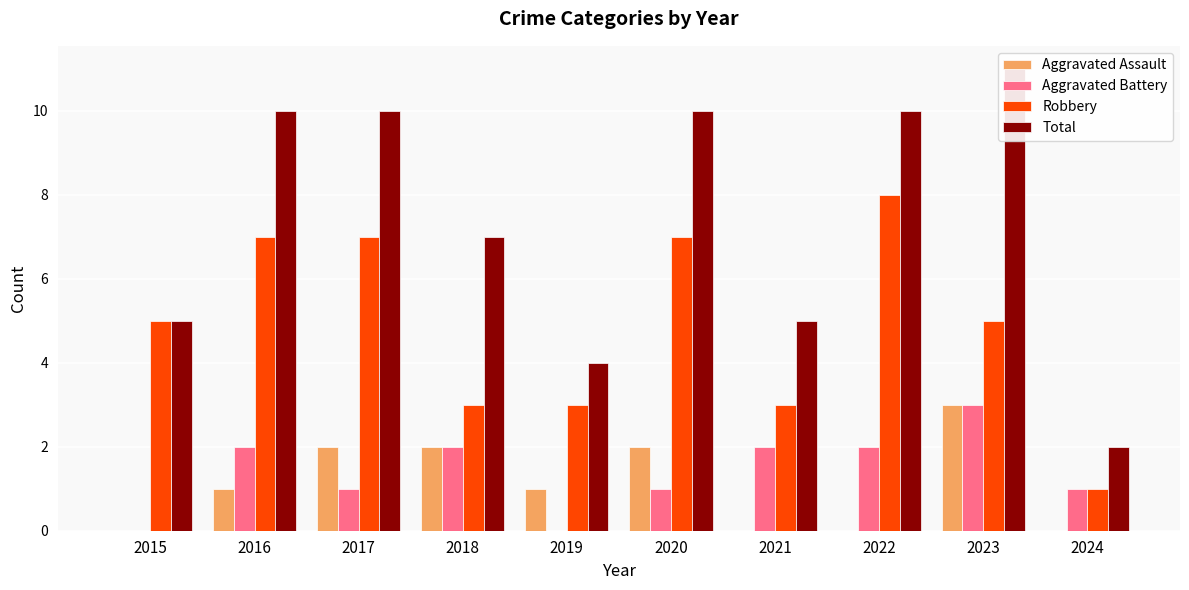

Rank the series at 2021 from lowest to highest value.

Aggravated Assault, Aggravated Battery, Robbery, Total